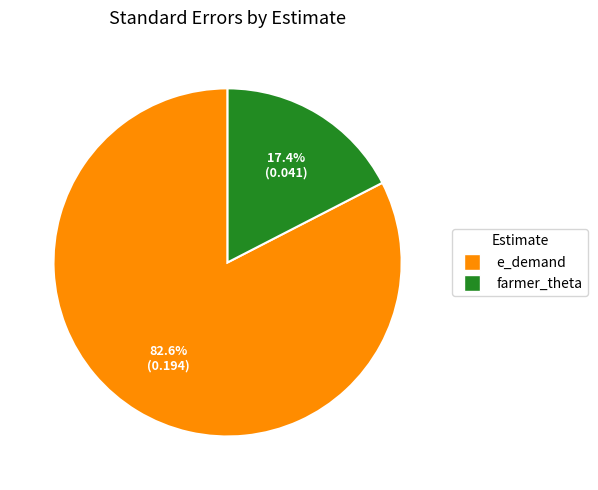

Does farmer_theta represent more than half of the total?

No